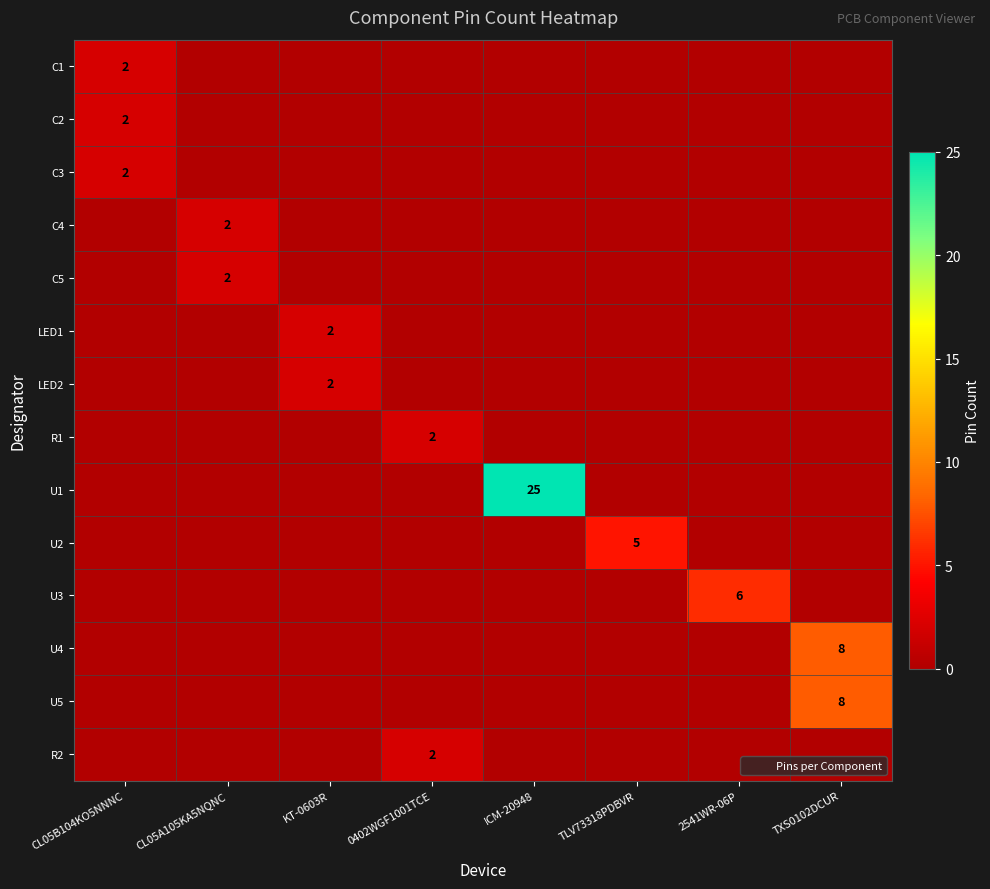

At how many categories does at least one series exceed 20?

1